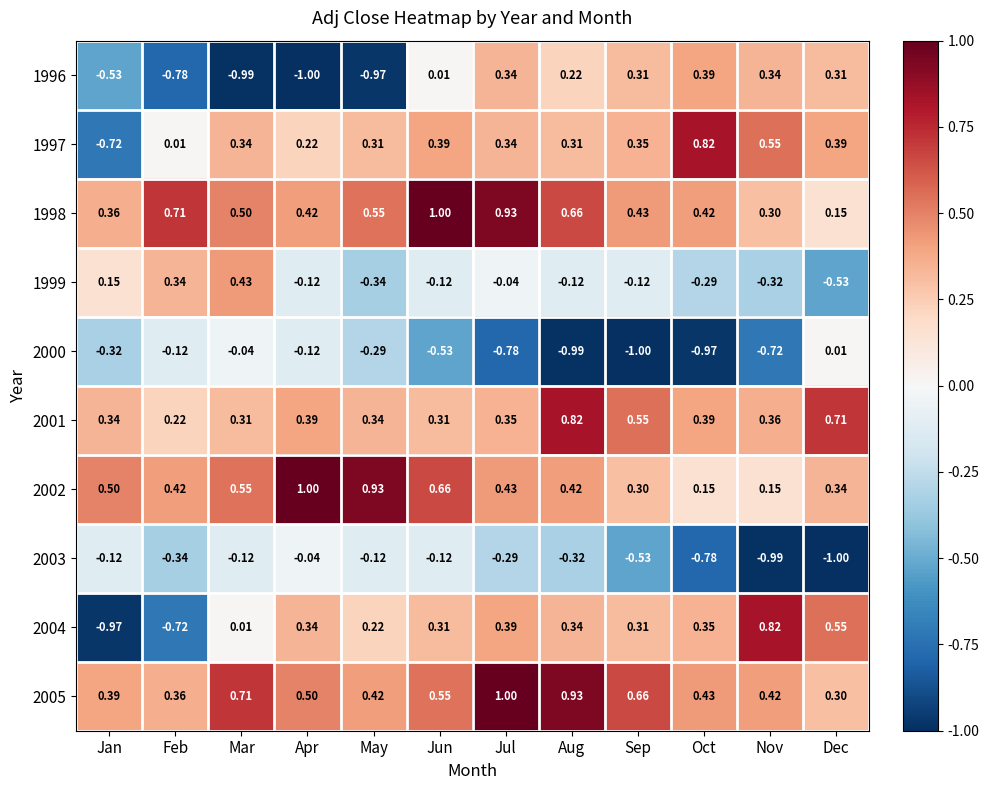

Rank the series at Aug from lowest to highest value.

2000, 2003, 1999, 1996, 1997, 2004, 2002, 1998, 2001, 2005